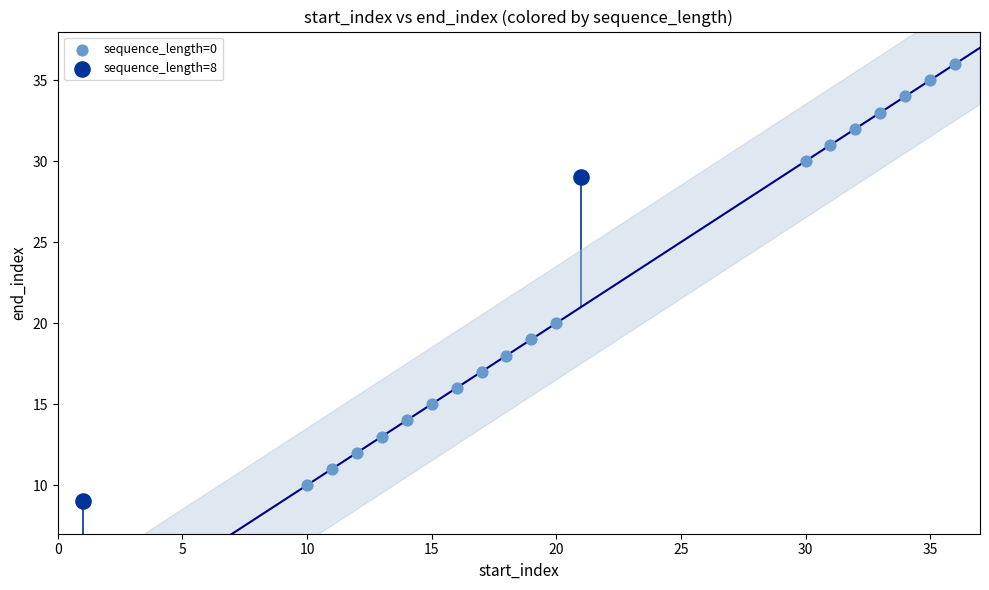

What are all the series names shown in the legend?

sequence_length=0, sequence_length=8